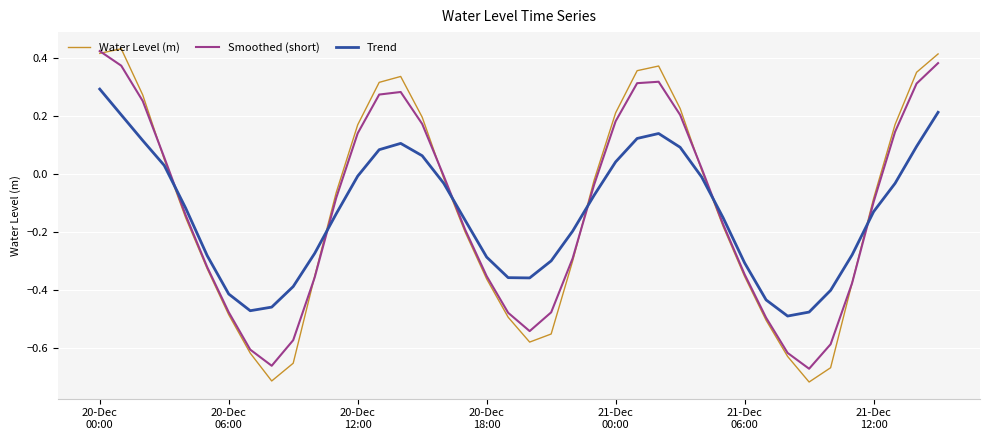

After their last crossing, which series has the higher values: Smoothed (short) or Trend?

Smoothed (short)